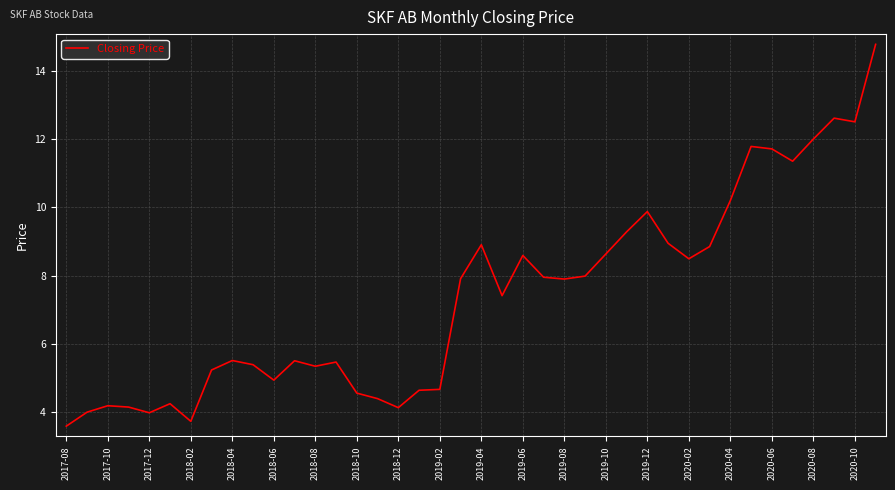

What is the greatest value displayed?

14.8